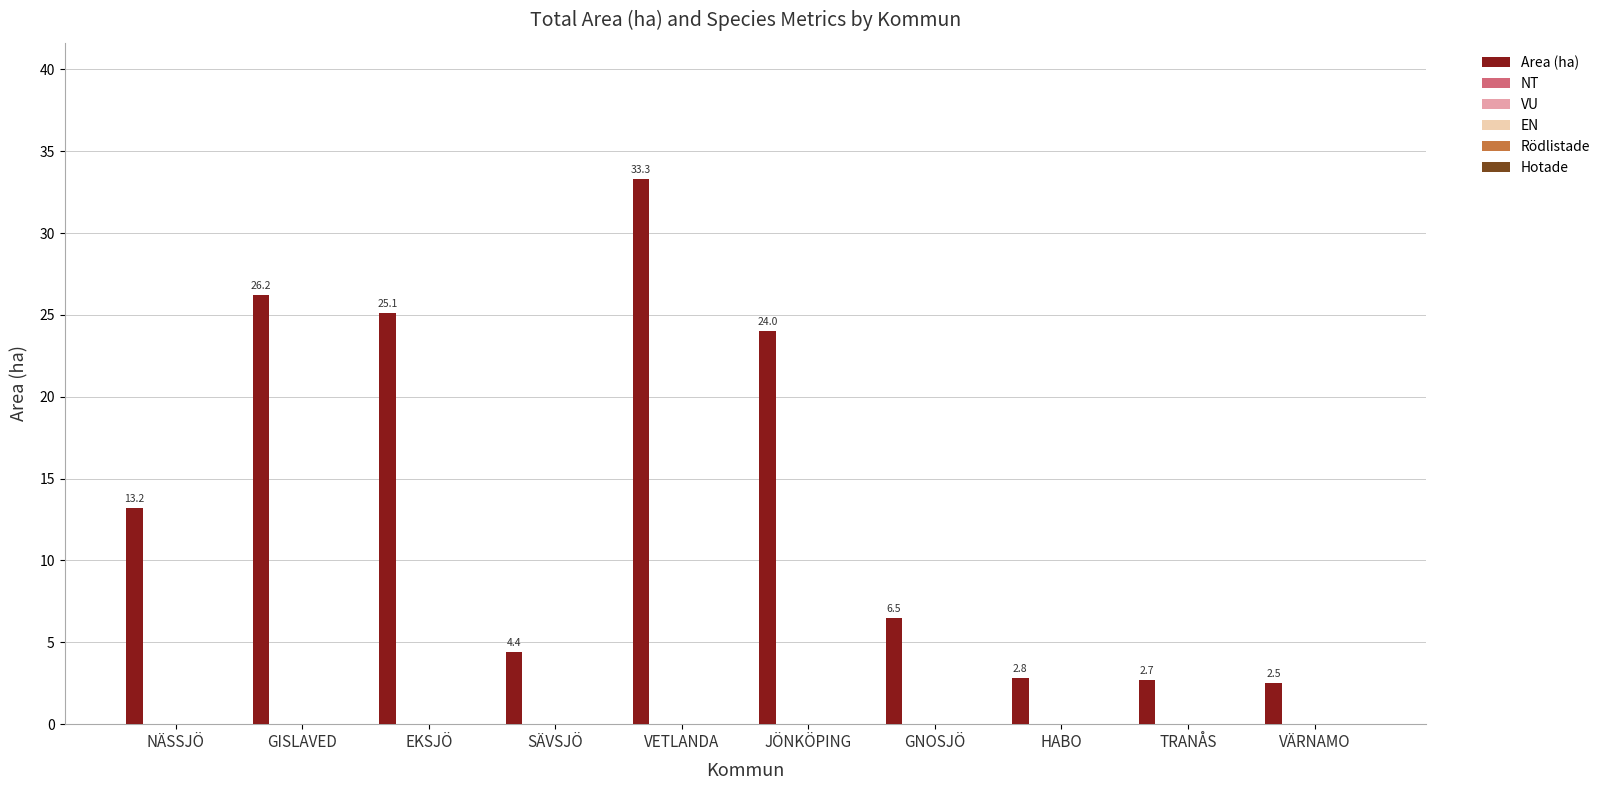

What is the greatest value displayed?

33.3